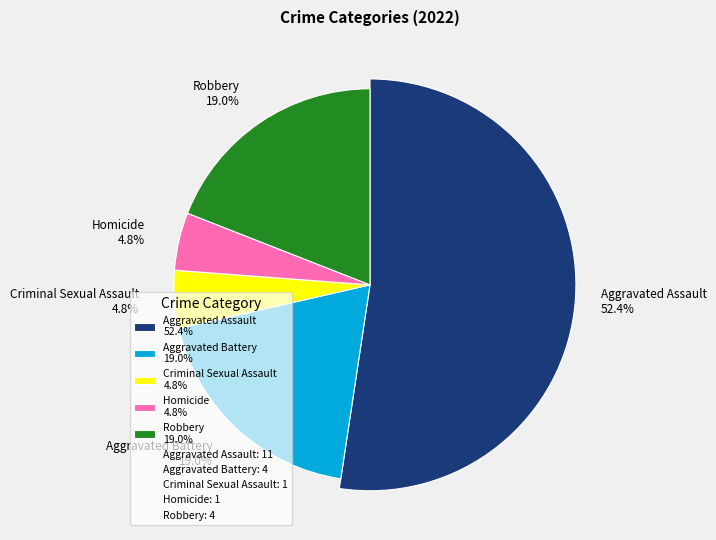

Which category accounts for the majority?

Aggravated Assault